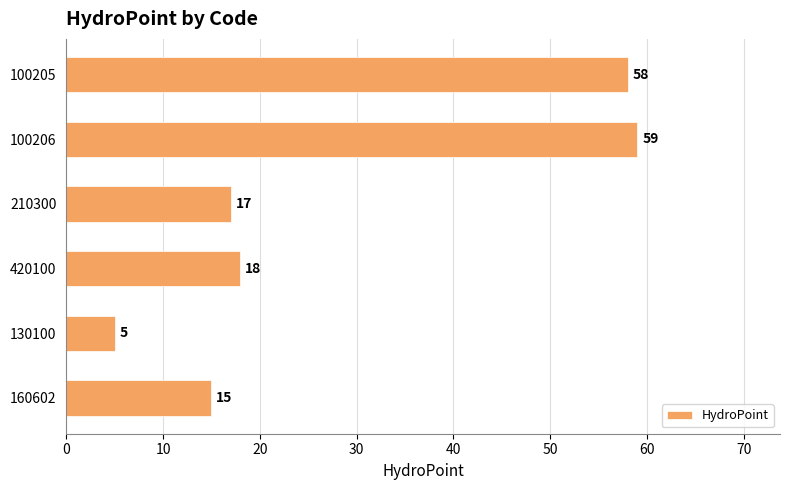

Where is the data nearest to the value 32?

420100